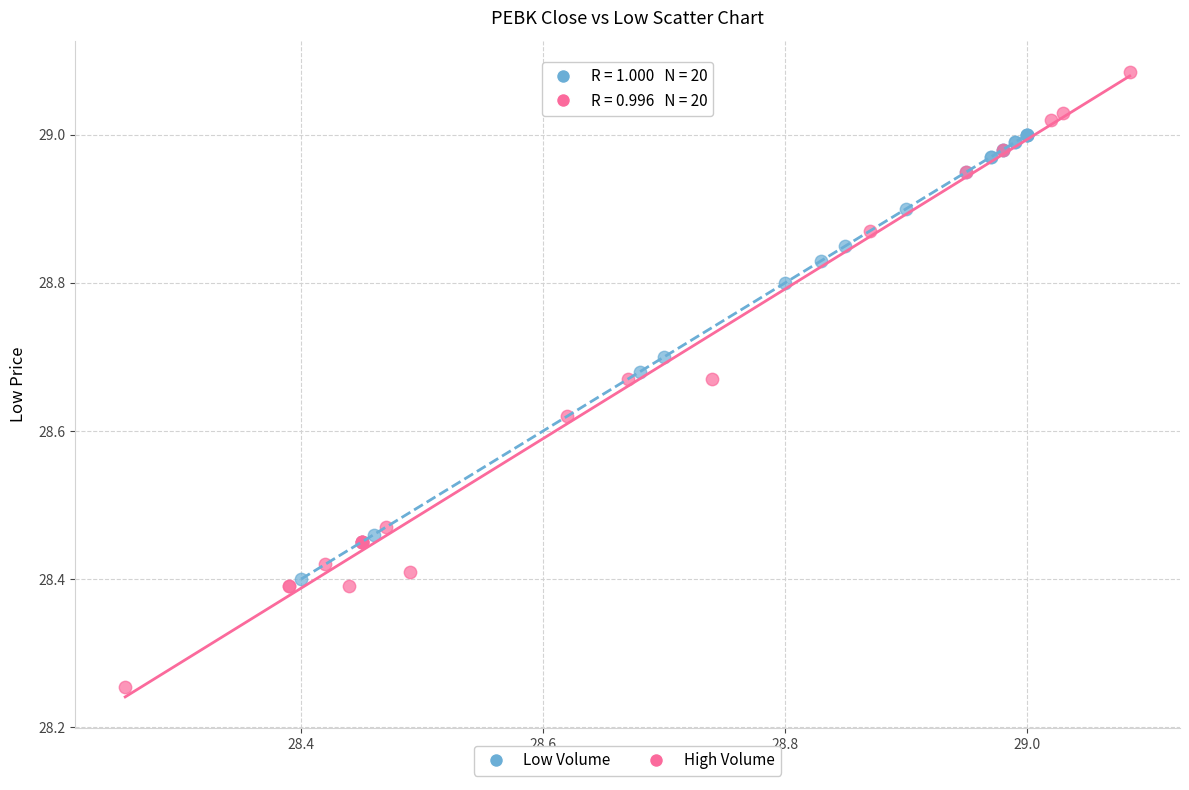

Which series has the widest spread of Y values?

High Volume